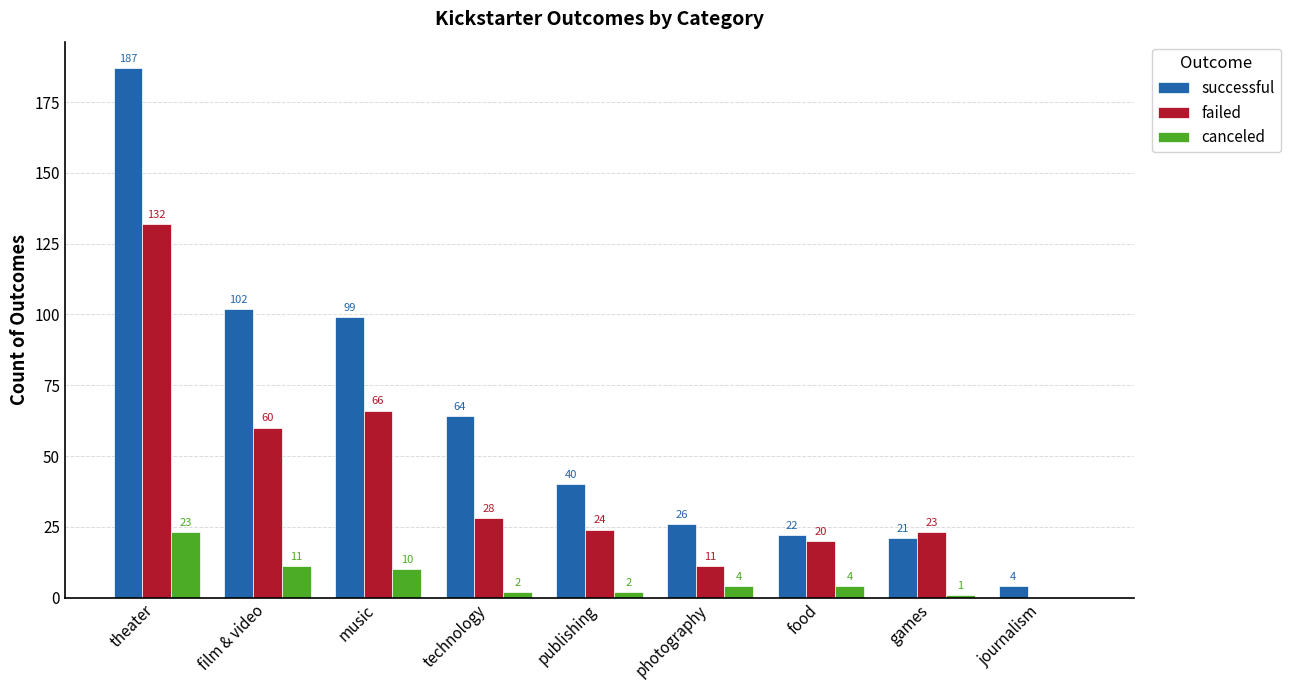

At which category is the sum across all series the highest?

theater